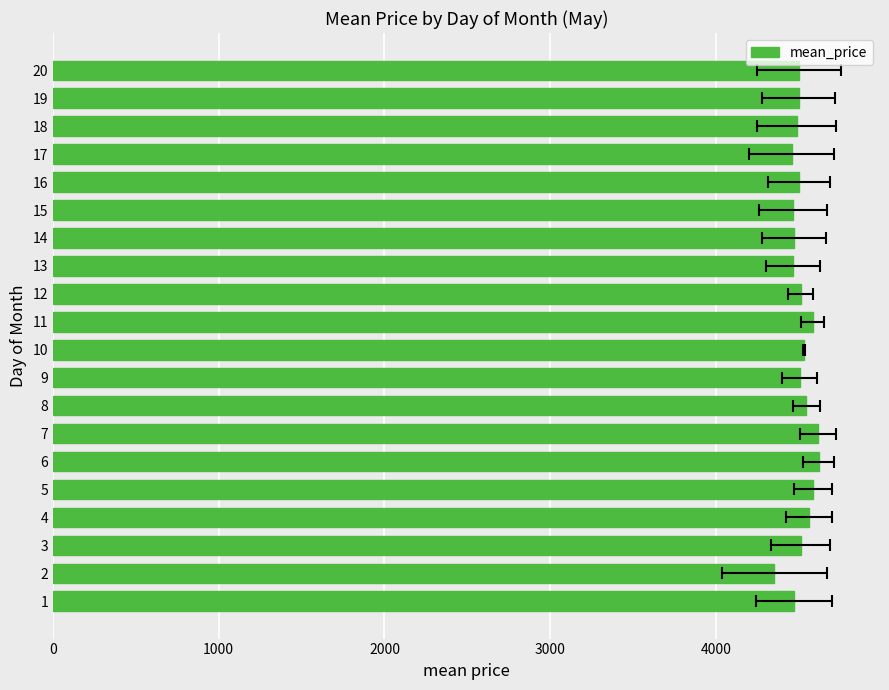

How many data points are less than 4505?

10